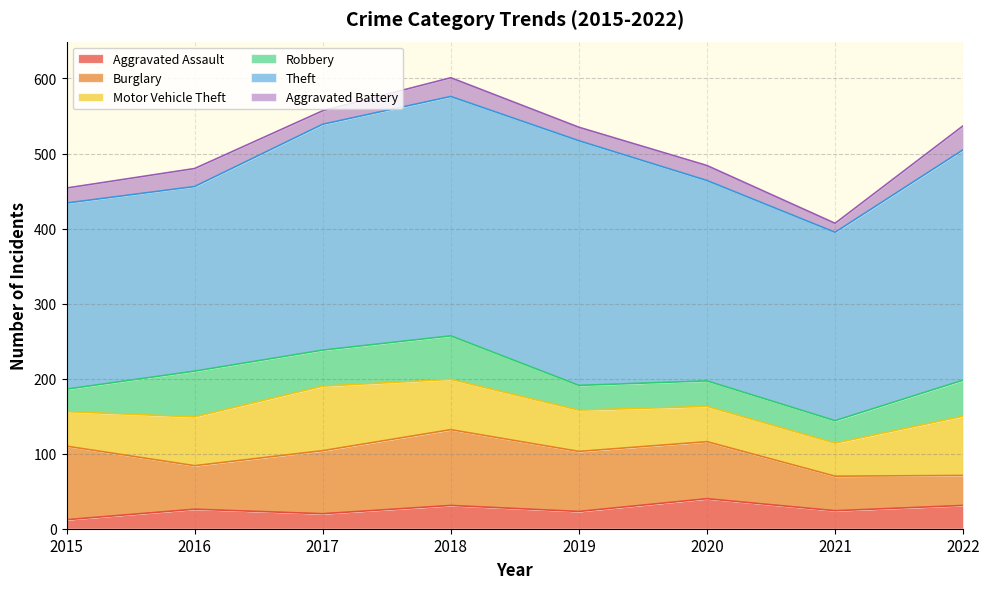

True or false: Aggravated Assault has a value of 31 at 2018.

True